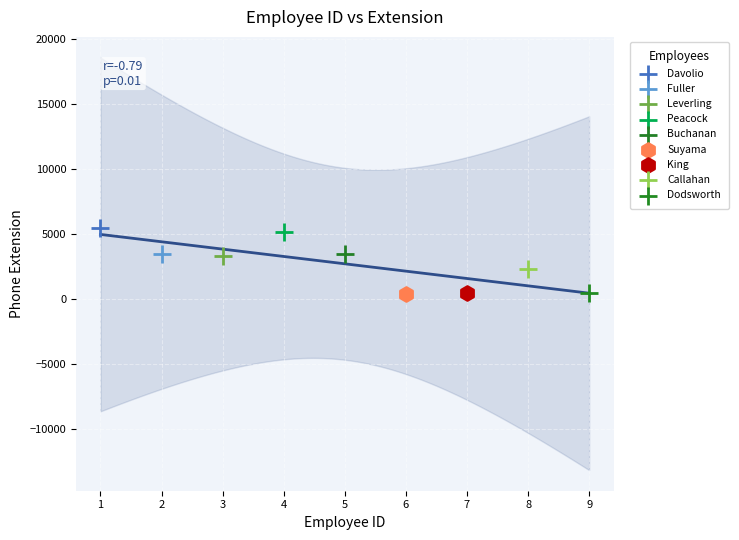

What are all the series names shown in the legend?

Davolio, Fuller, Leverling, Peacock, Buchanan, Suyama, King, Callahan, Dodsworth